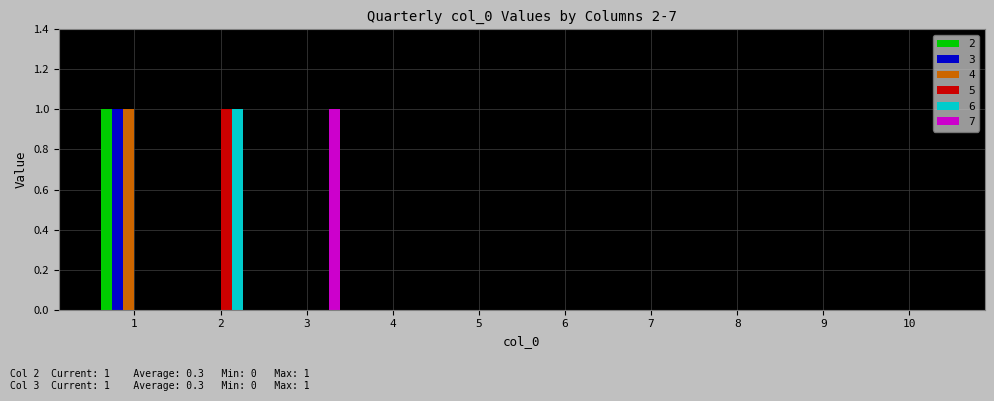

How many categories are shown in the chart?

10